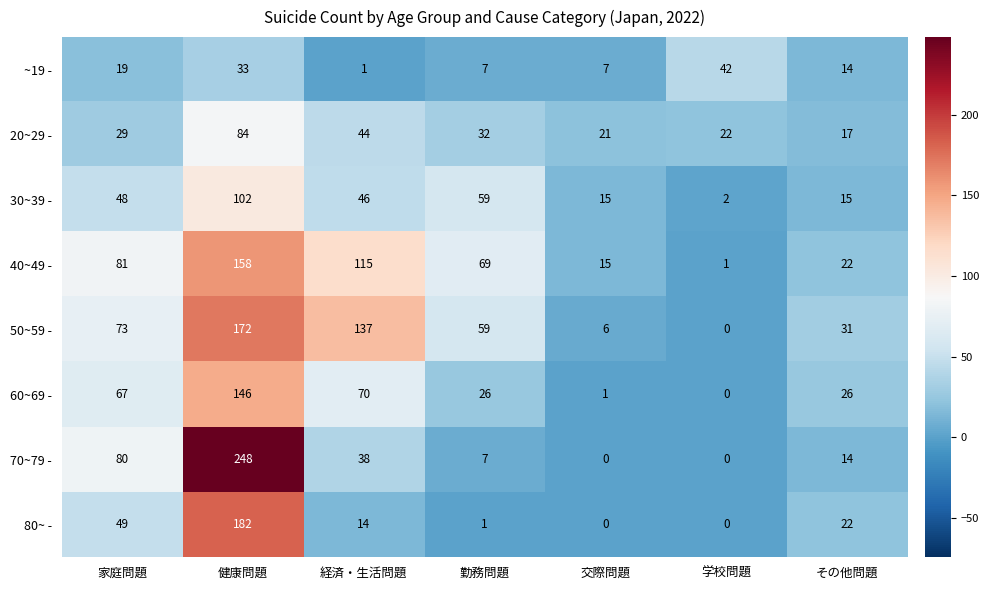

What is the sum of the 20~29 - values at 経済・生活問題 and 学校問題?

66